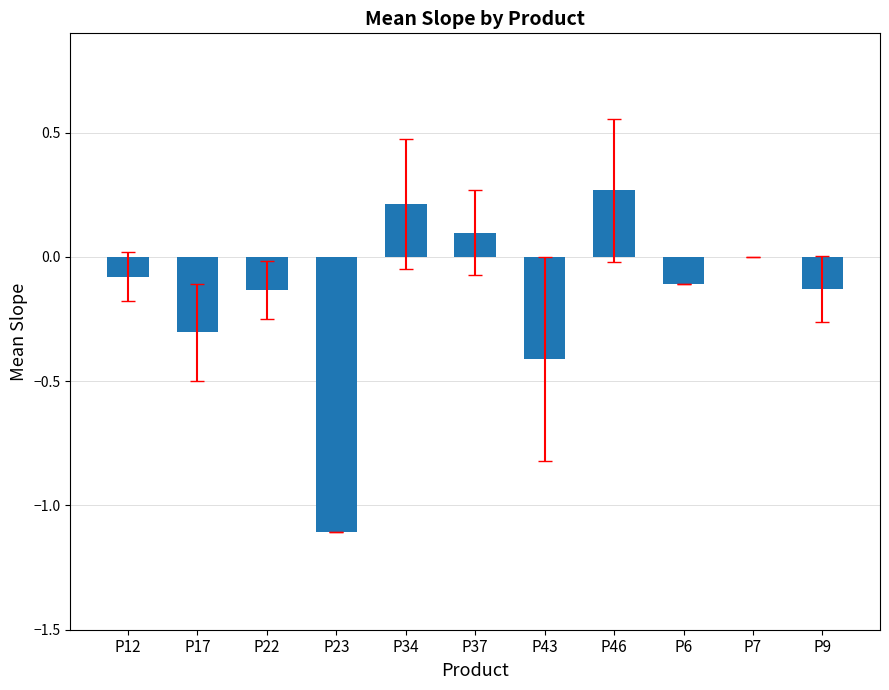

How many series are shown in this chart?

1